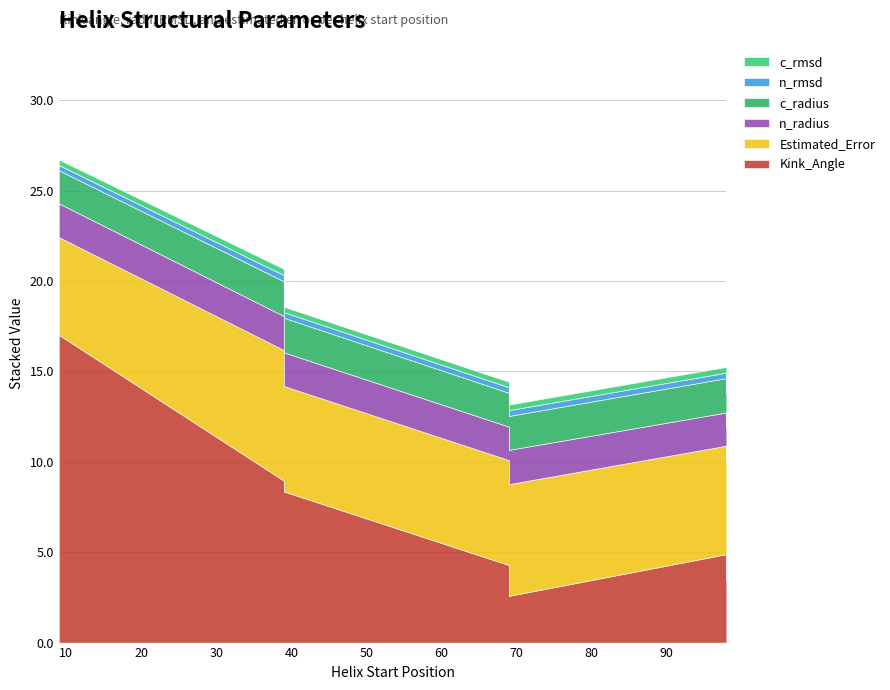

At which category is the sum across all series the highest?

9